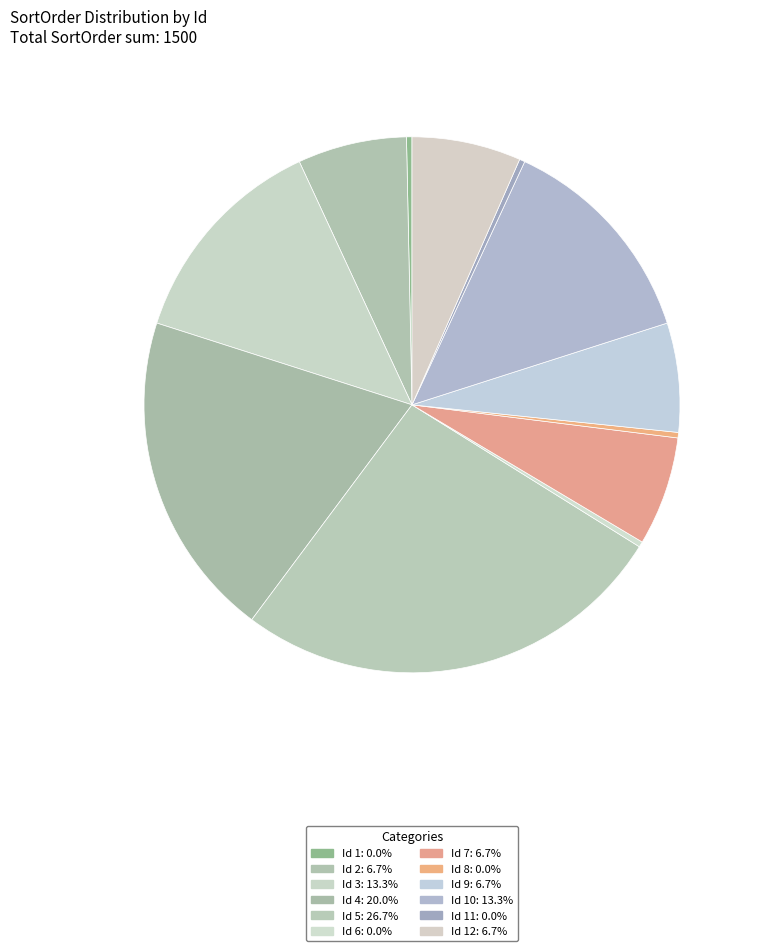

How many segments does this pie chart have?

12